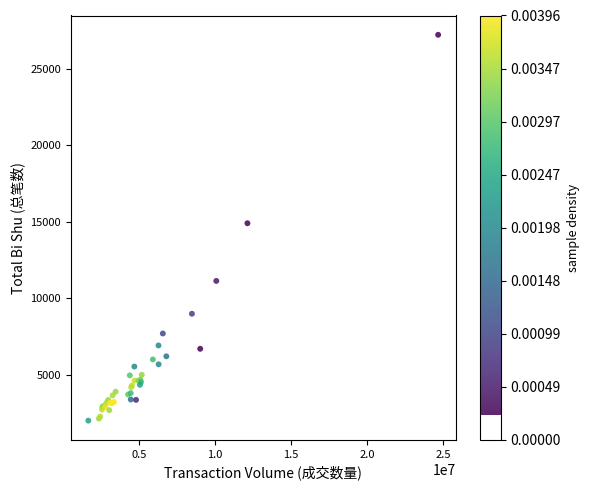

What Y value in the scatter plot is closest to 14611?

14902